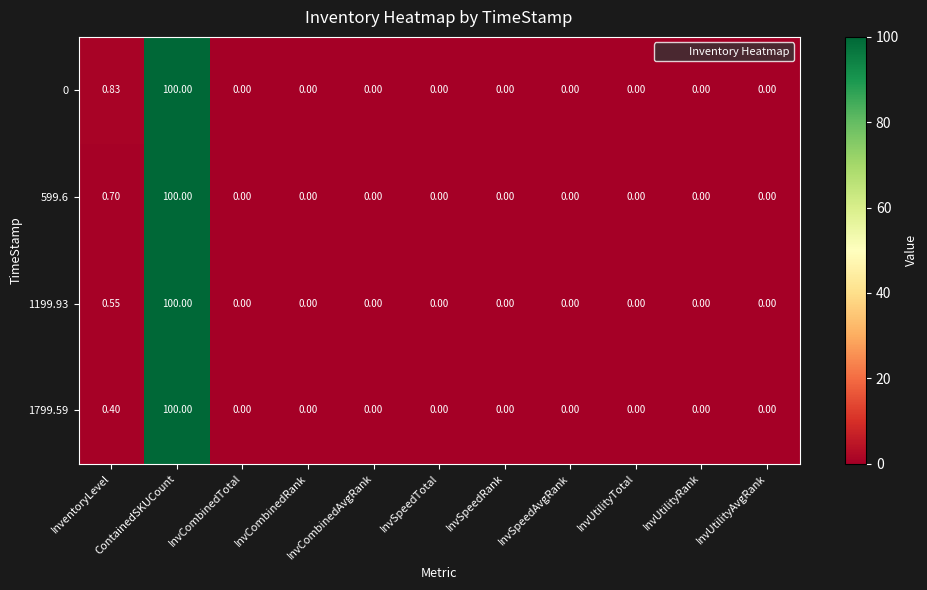

At which label is 599.6 closest to 50?

InventoryLevel